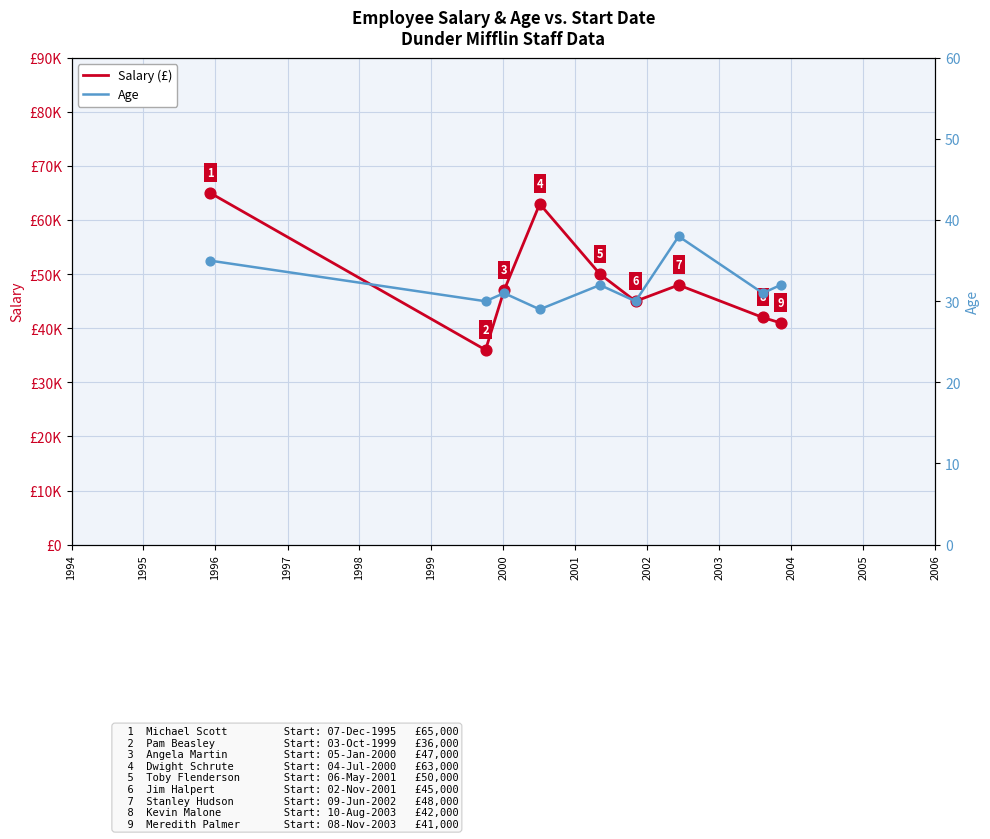

Which series has the largest total across all categories?

Salary (£)